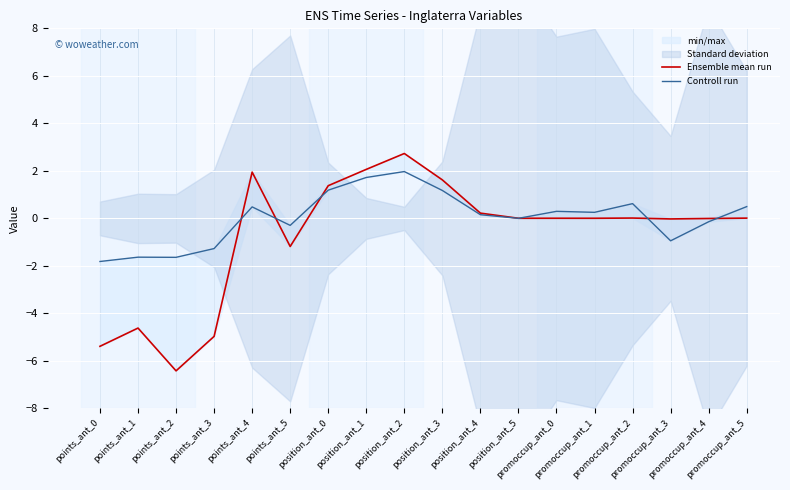

Which series has the largest total across all categories?

Controll run